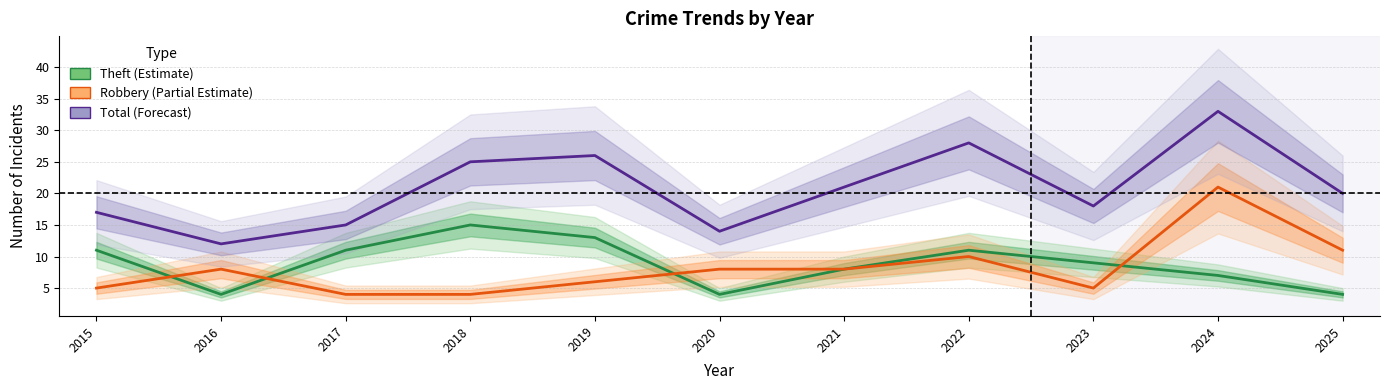

What is the total value across all series at 2023?

32